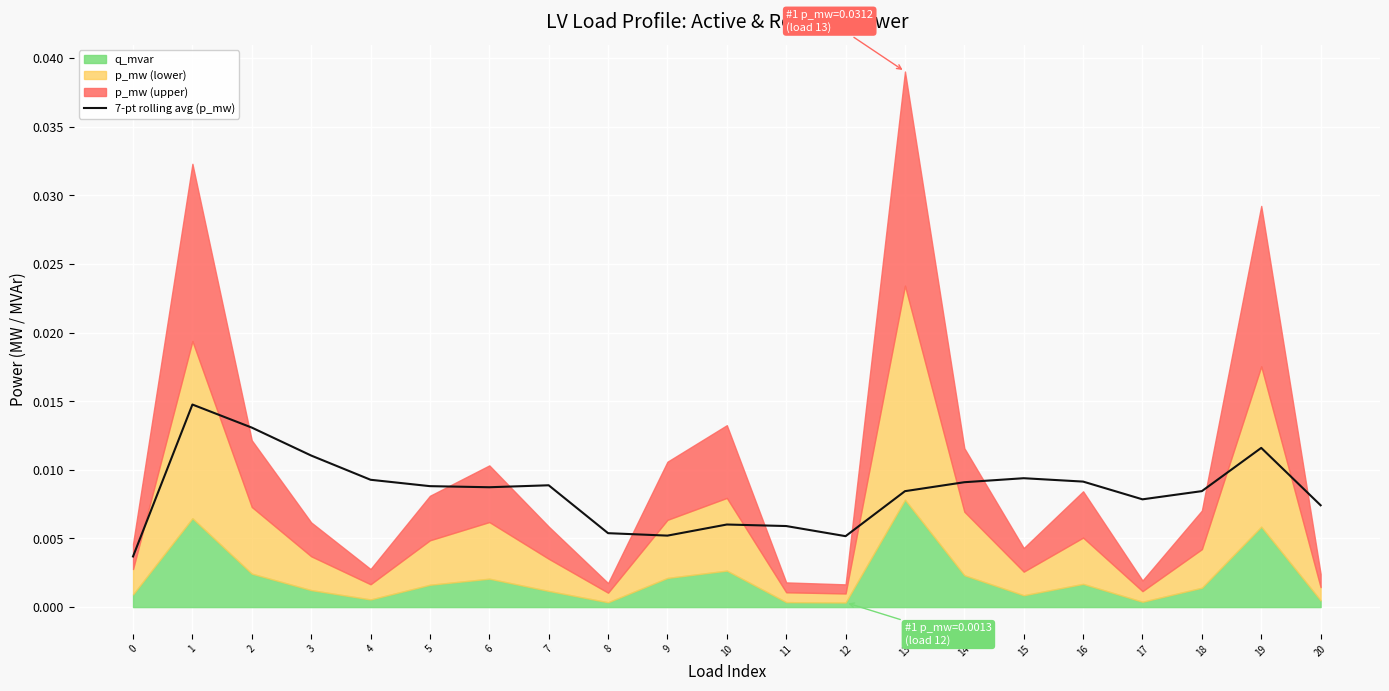

Count the values in the range 0 to 1.

21